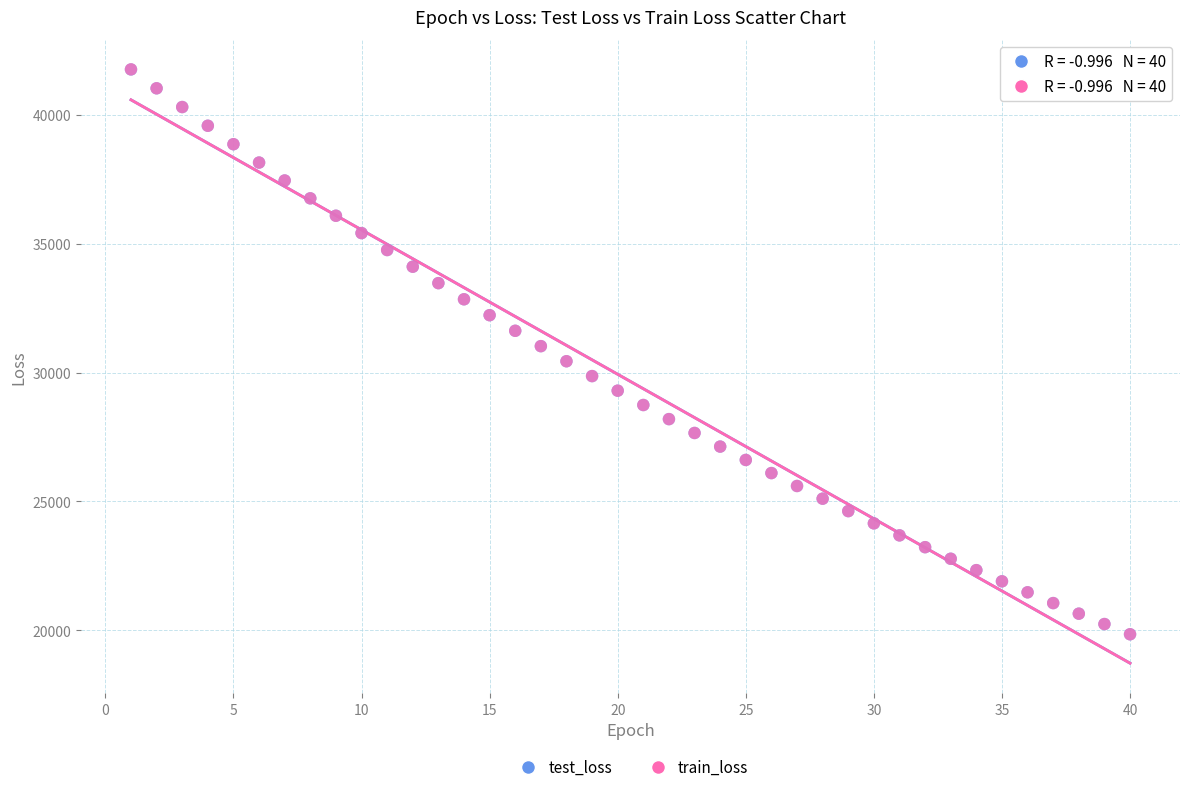

What are all the series names shown in the legend?

test_loss, train_loss